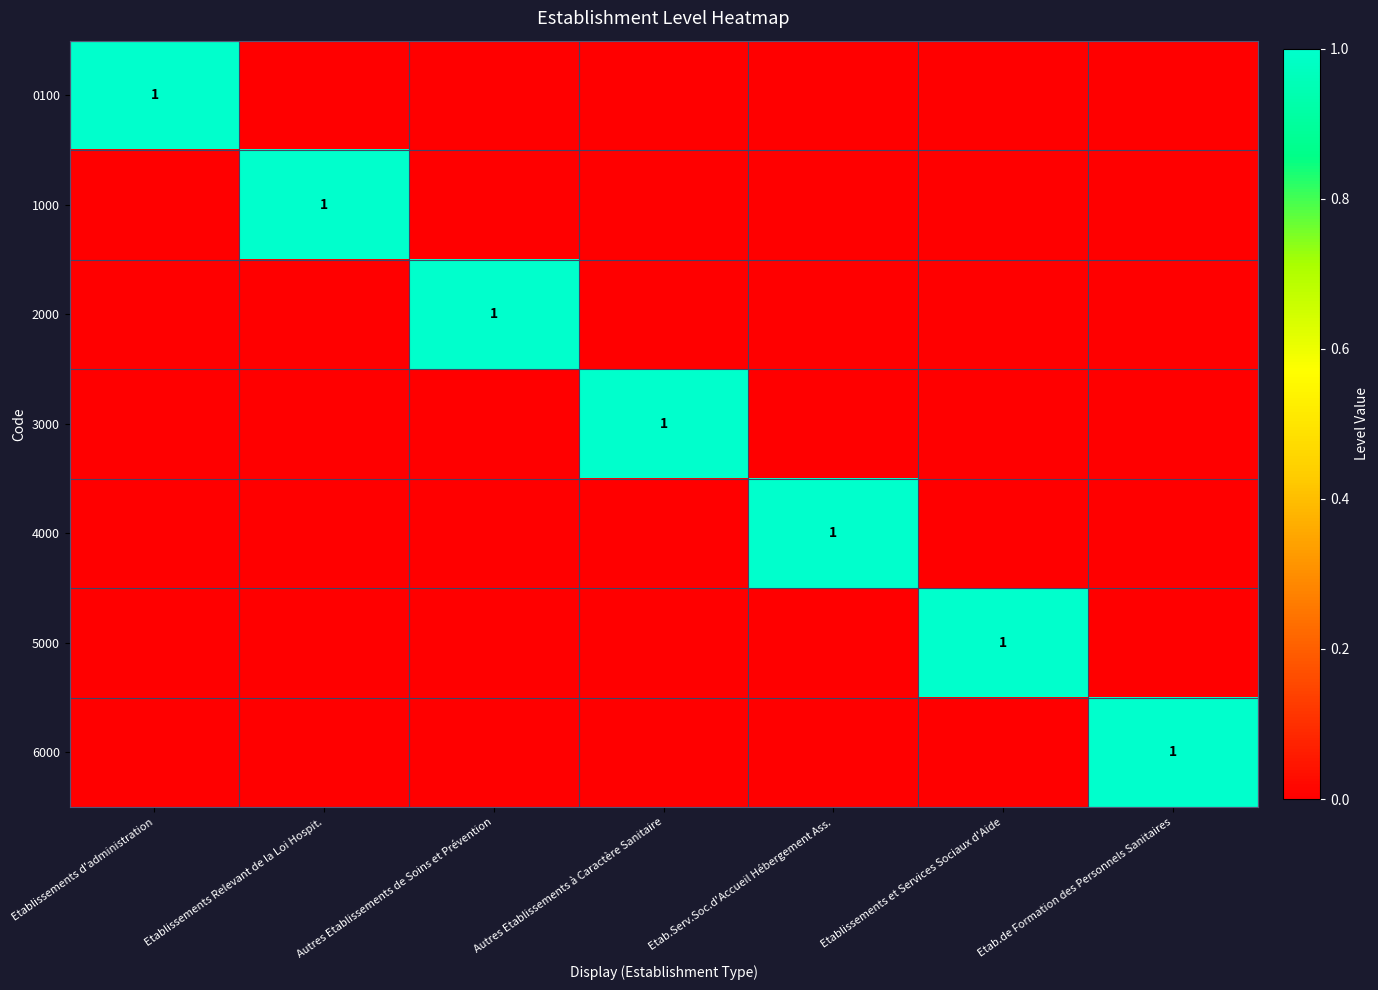

Which series has the largest range (max minus min)?

0100